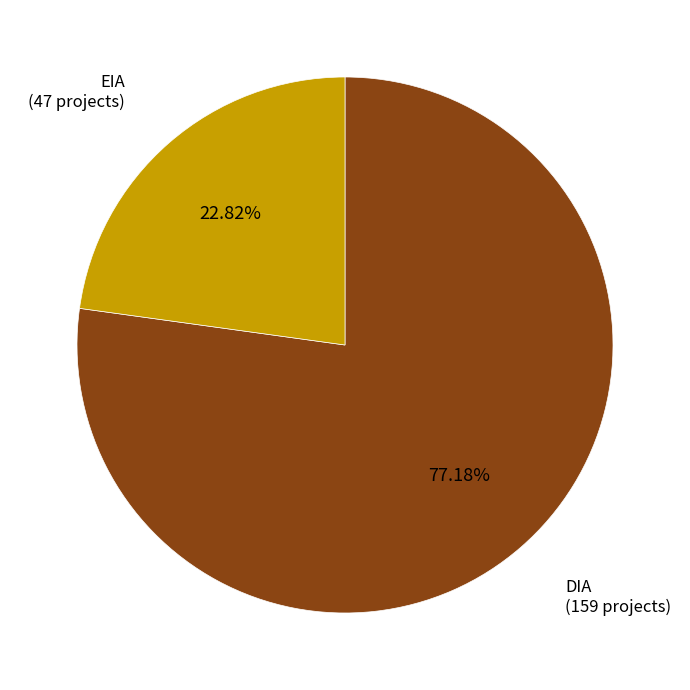

Is there a majority slice in this chart?

Yes